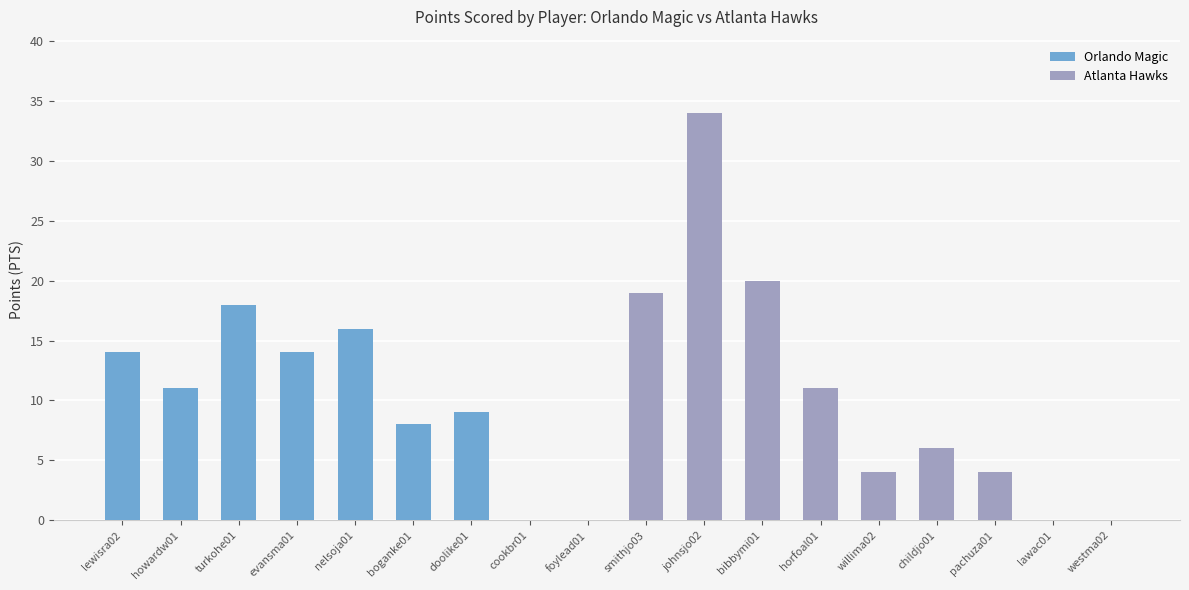

Rank the series by their maximum value, from lowest to highest.

Orlando Magic, Atlanta Hawks